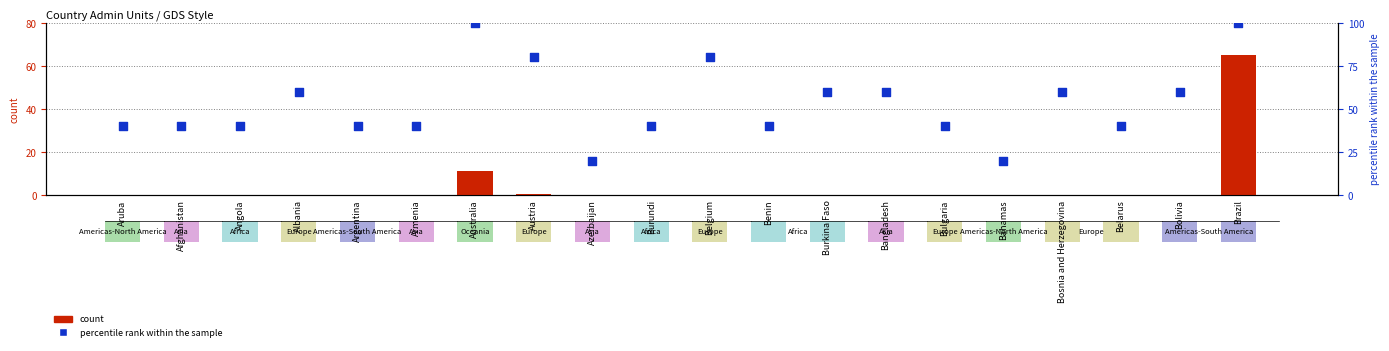

Which series has the largest total across all categories?

percentile rank within the sample